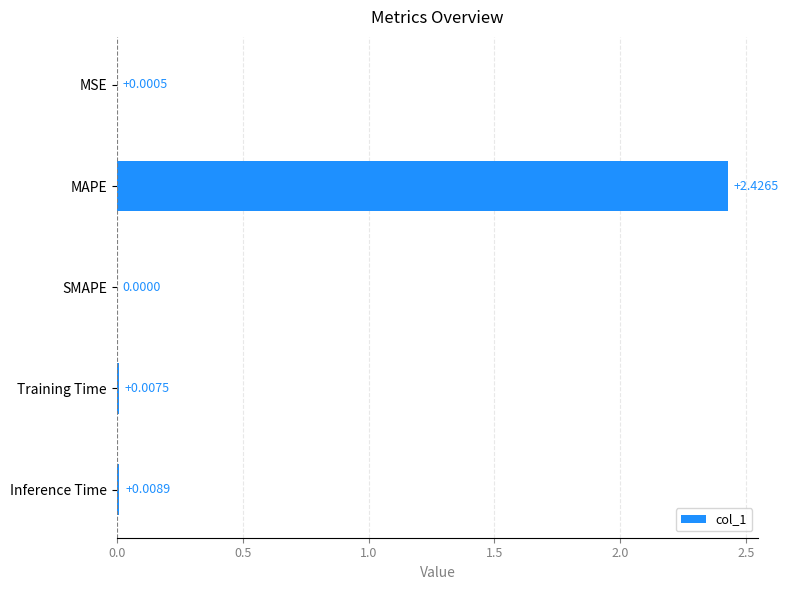

How many categories are shown in the chart?

5